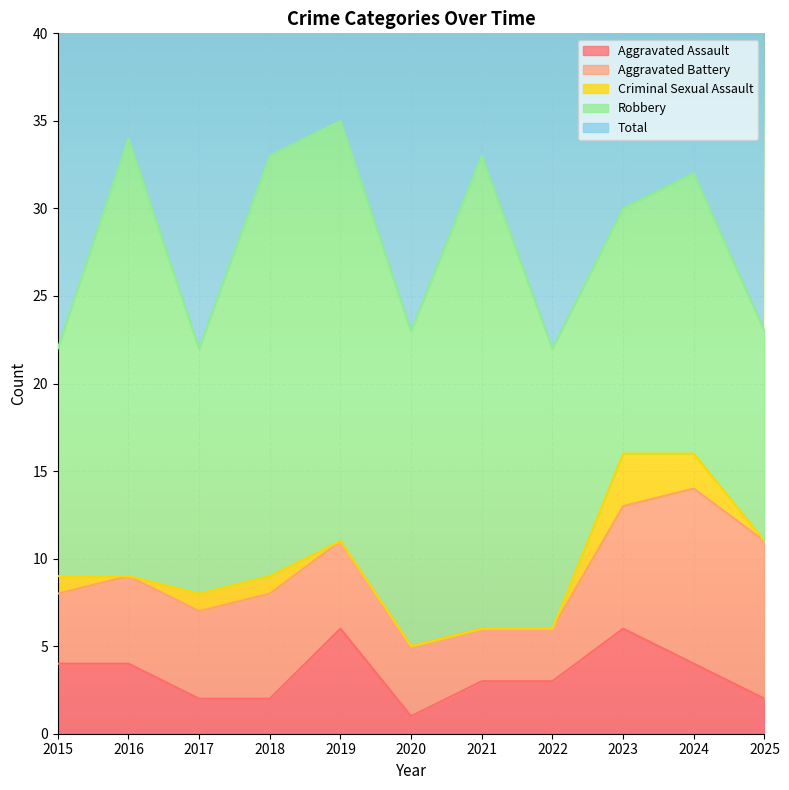

What is the sum of the Aggravated Assault values at 2021 and 2025?

5